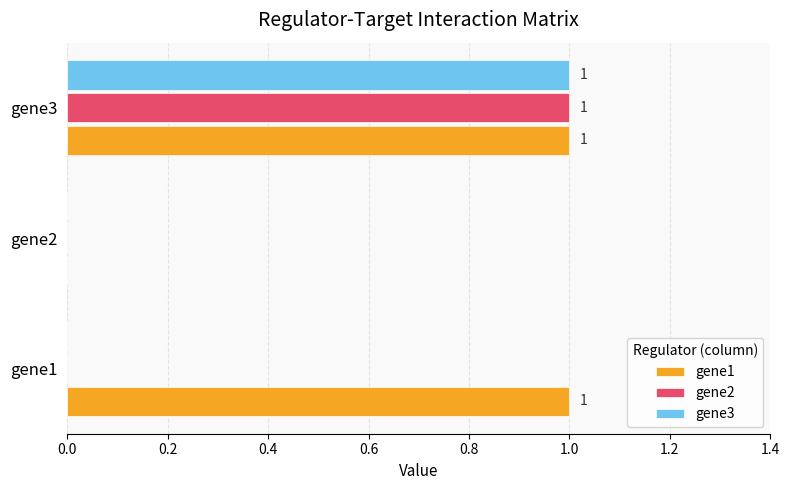

Between gene1 and gene2, which series saw the biggest shift?

gene1